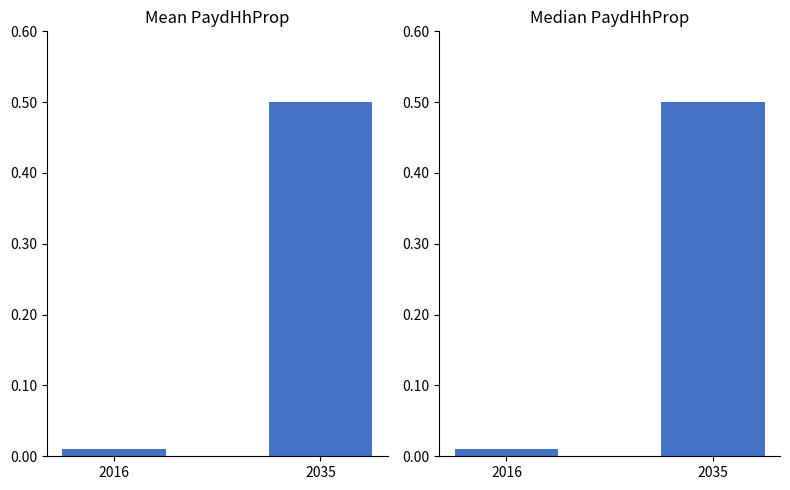

At how many categories does at least one series exceed 0?

2